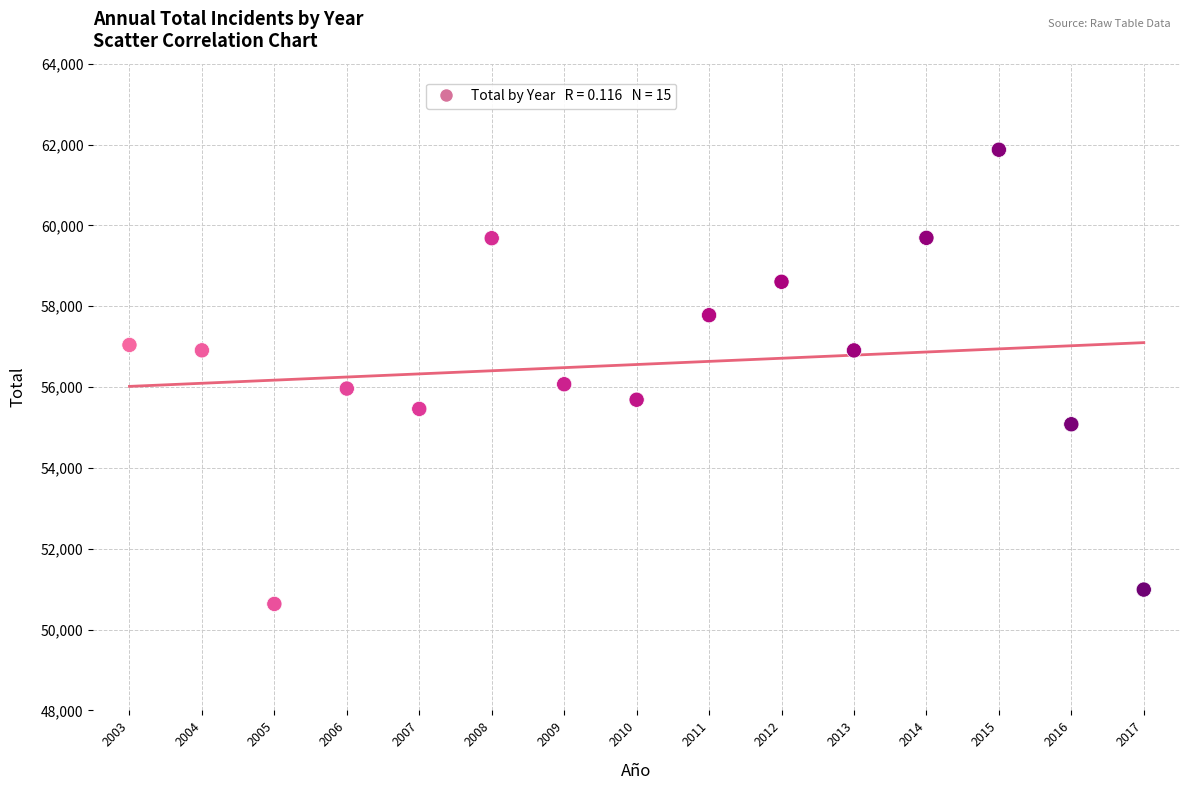

What is the range of X values (max minus min)?

14